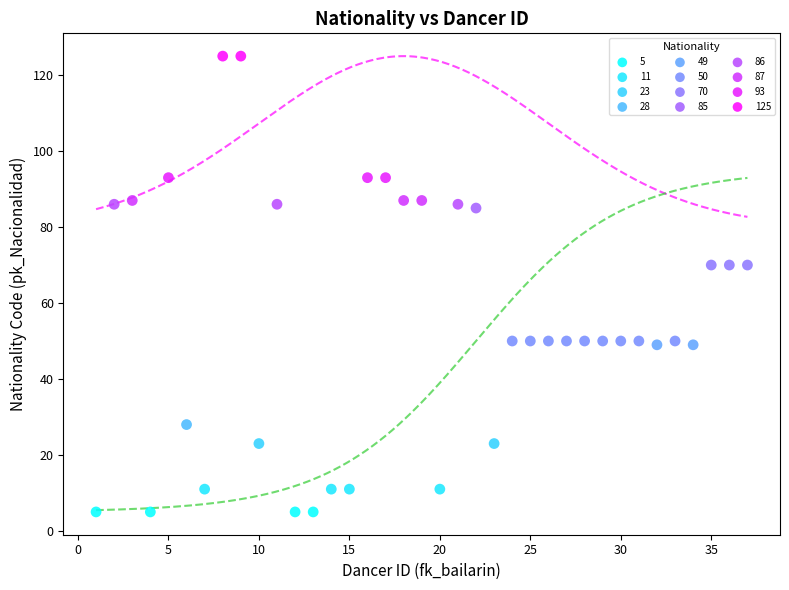

Which series contains the lowest Y value?

5